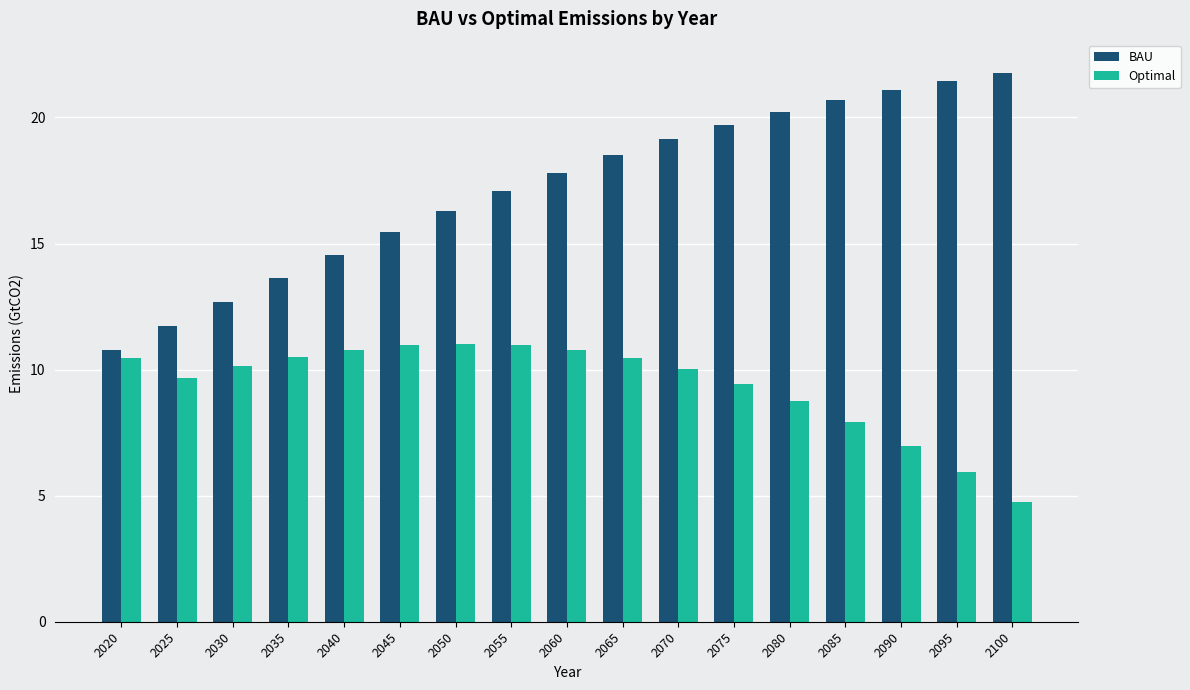

Where is Optimal nearest to the value 7?

2090